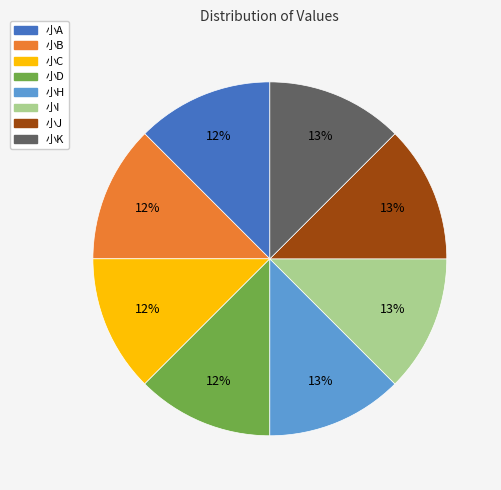

To the nearest percent, what percentage of the pie is 小D?

12%